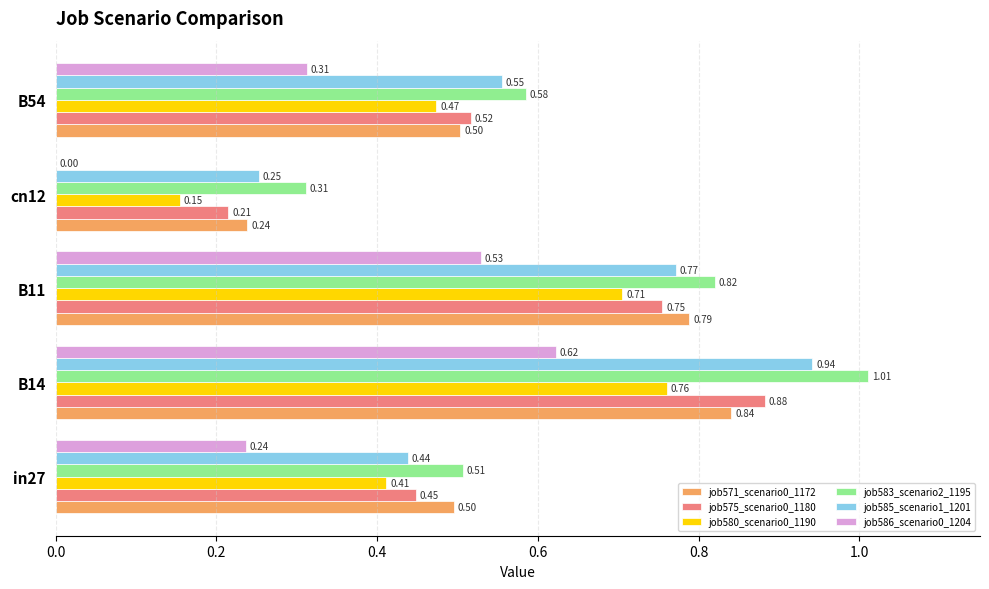

At which label does job571_scenario0_1172 reach its peak?

B14